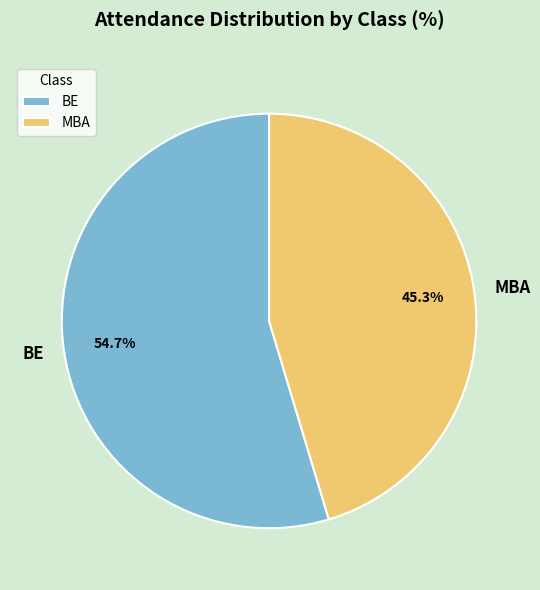

What is the ratio of the value at BE to the value at MBA?

1.2